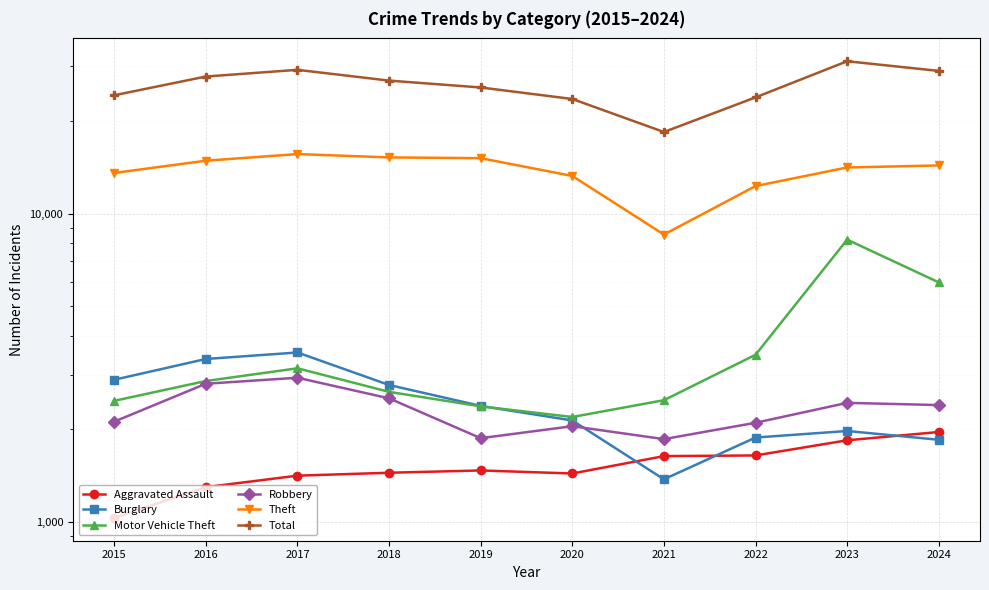

What is the average value of the Burglary series?

2416